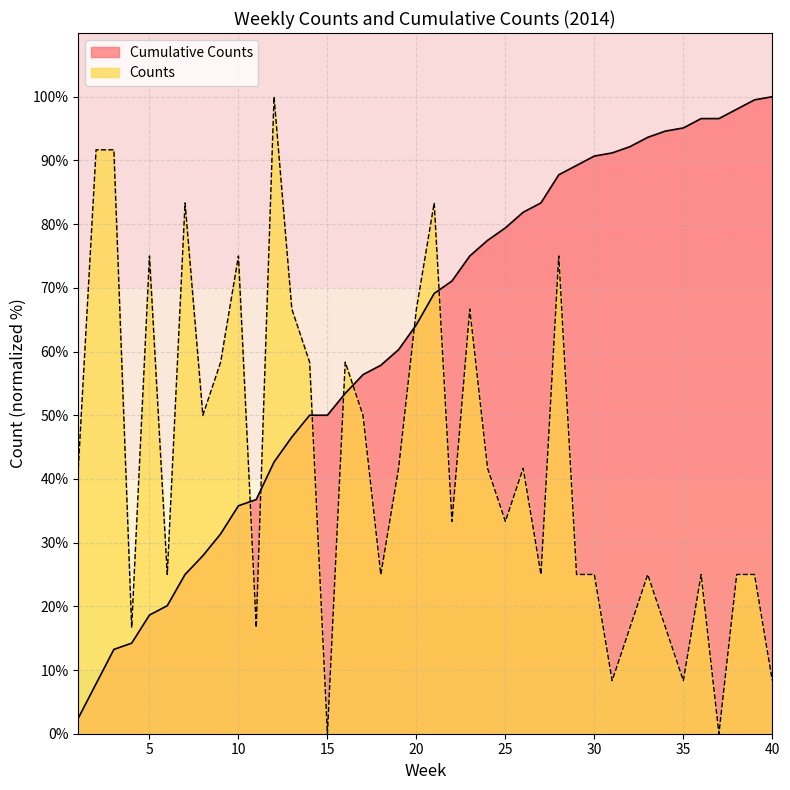

Rank the series by their maximum value, from lowest to highest.

Counts, Cumulative Counts